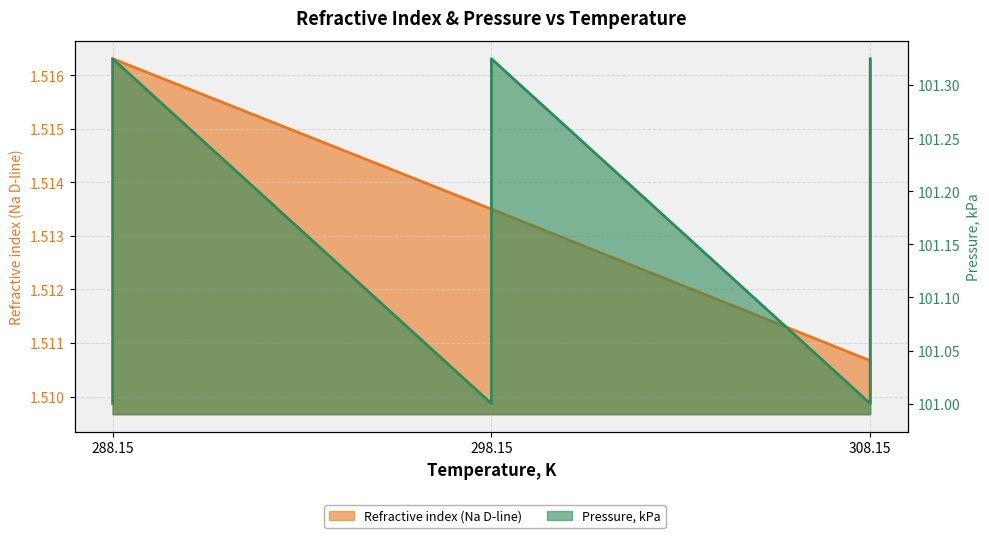

Reading left to right, what are all the values shown in this chart?

Refractive index (Na D-line): 1.5	1.5	1.5	1.5	1.5	1.5
Pressure, kPa: 101.0	101.3	101.0	101.3	101.0	101.3